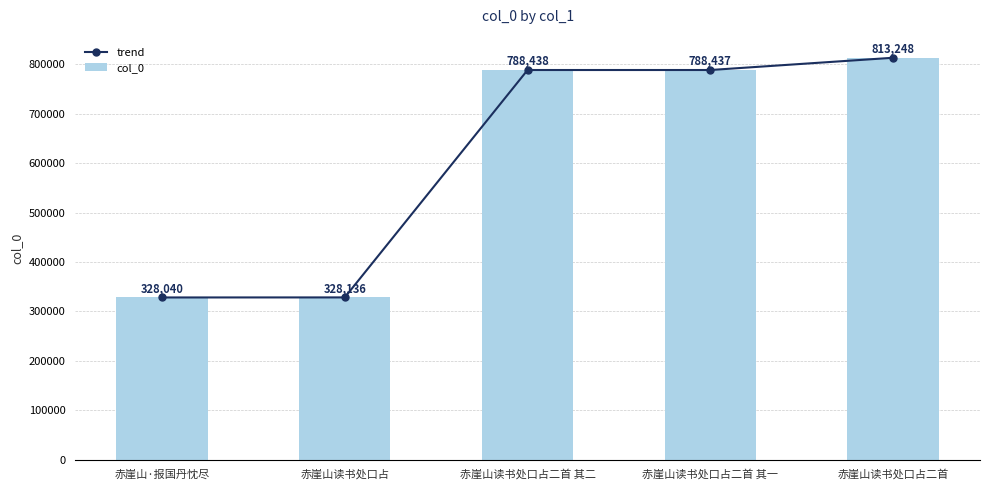

Reading left to right, what are all the values shown in this chart?

trend: 赤崖山·报国丹忱尽=328040	赤崖山读书处口占=328136	赤崖山读书处口占二首 其二=788438	赤崖山读书处口占二首 其一=788437	赤崖山读书处口占二首=813248
col_0: 赤崖山·报国丹忱尽=328040	赤崖山读书处口占=328136	赤崖山读书处口占二首 其二=788438	赤崖山读书处口占二首 其一=788437	赤崖山读书处口占二首=813248